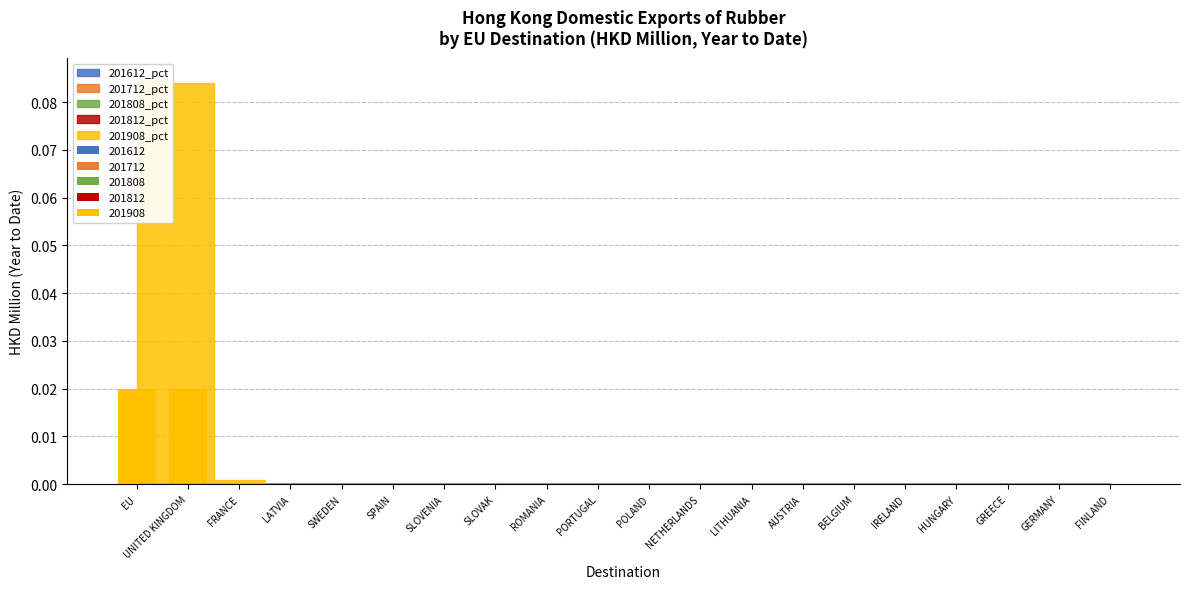

Between UNITED KINGDOM and BELGIUM, which is larger?

UNITED KINGDOM